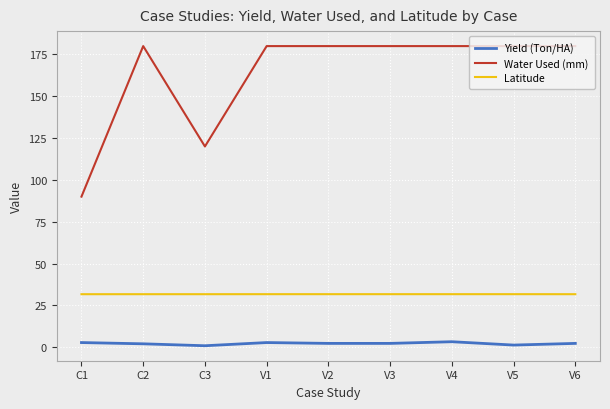

What is the total value across all series at V6?

213.9